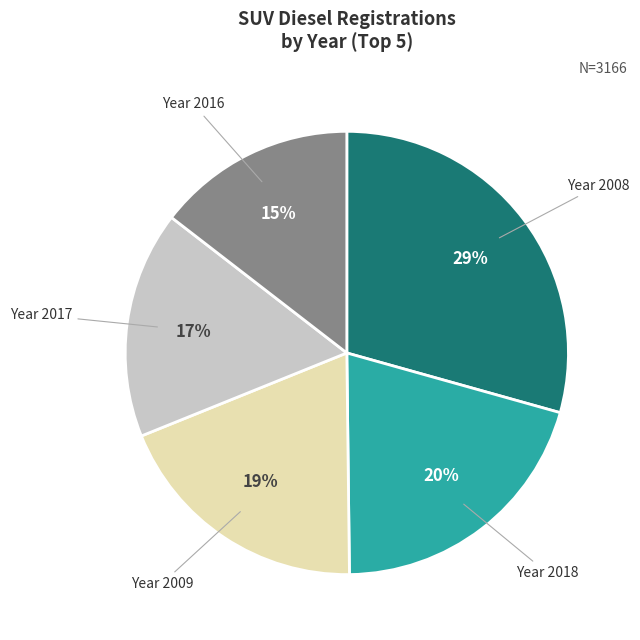

Is there a majority slice in this chart?

No